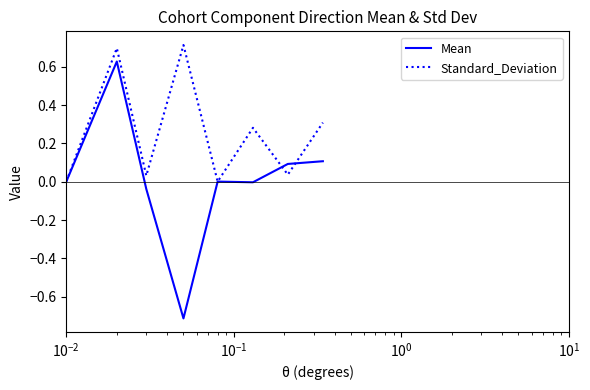

List the series in order of their peak value, lowest first.

Mean, Standard_Deviation